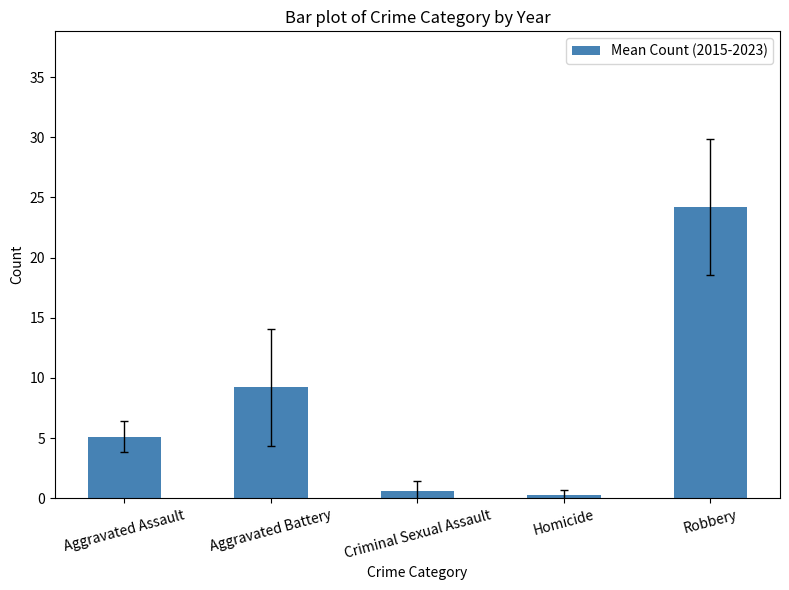

How many series are shown in this chart?

1